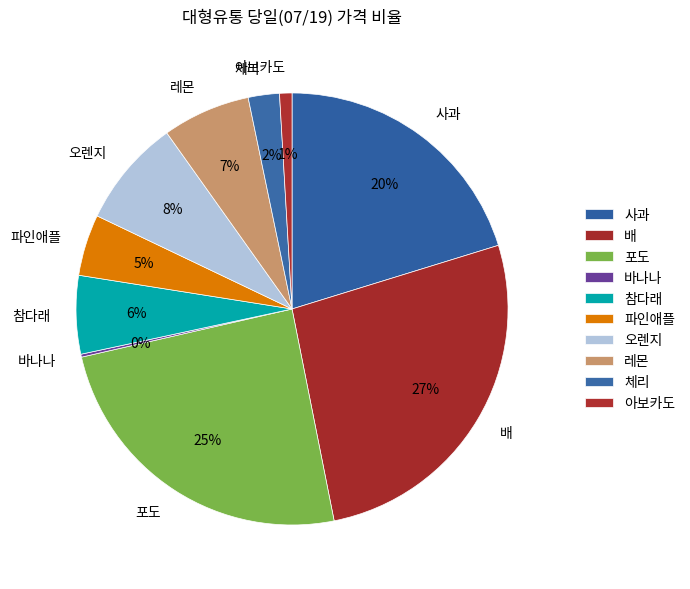

Which category has the biggest portion of the pie?

배